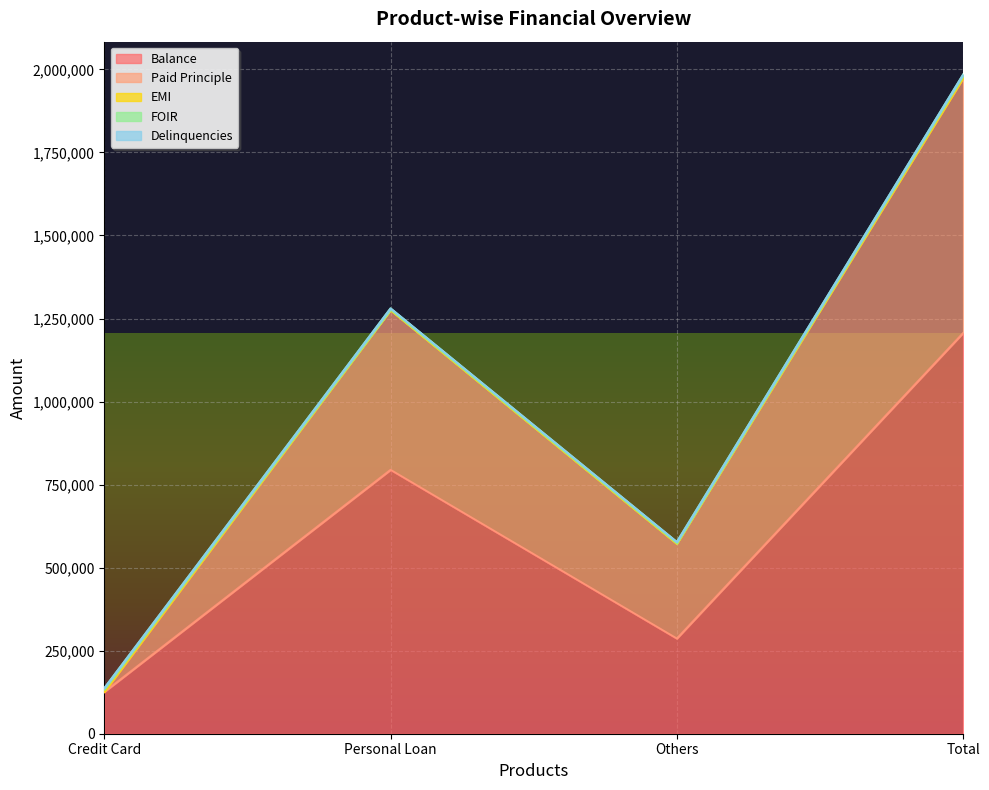

Reading left to right, what are all the values shown in this chart?

Balance: Credit Card=125582	Personal Loan=794285	Others=286386	Total=1206253
Paid Principle: Credit Card=0	Personal Loan=481048	Others=285712	Total=766760
EMI: Credit Card=6279	Personal Loan=0	Others=0	Total=6279
FOIR: Credit Card=5000	Personal Loan=5000	Others=5000	Total=5000
Delinquencies: Credit Card=3	Personal Loan=7	Others=4	Total=14